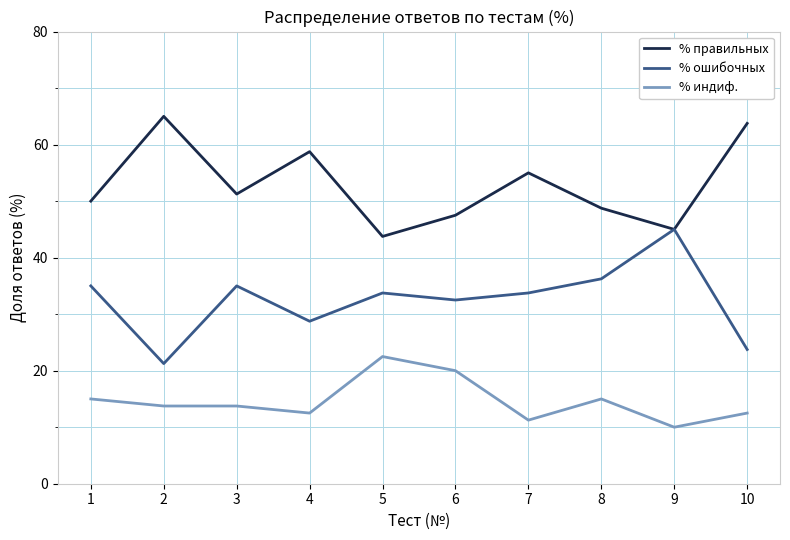

Which category has the lowest value in the % правильных series?

5